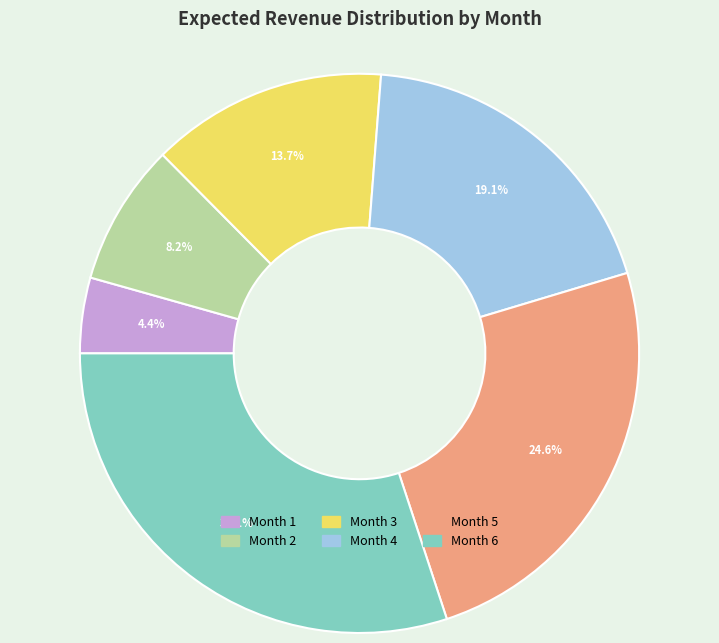

Which category has the smallest portion of the pie?

Month 1